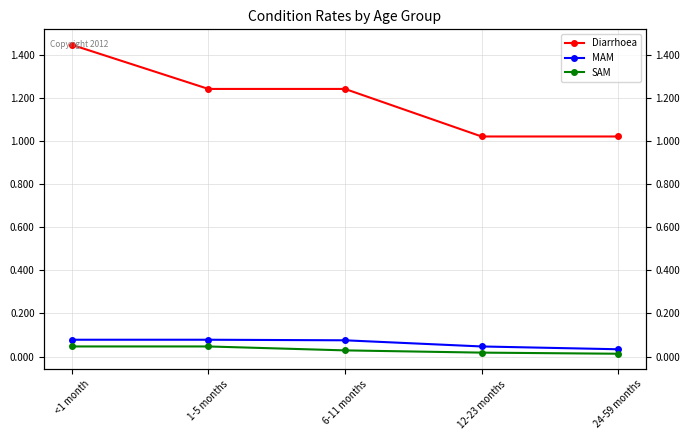

Which series has the largest total across all categories?

Diarrhoea